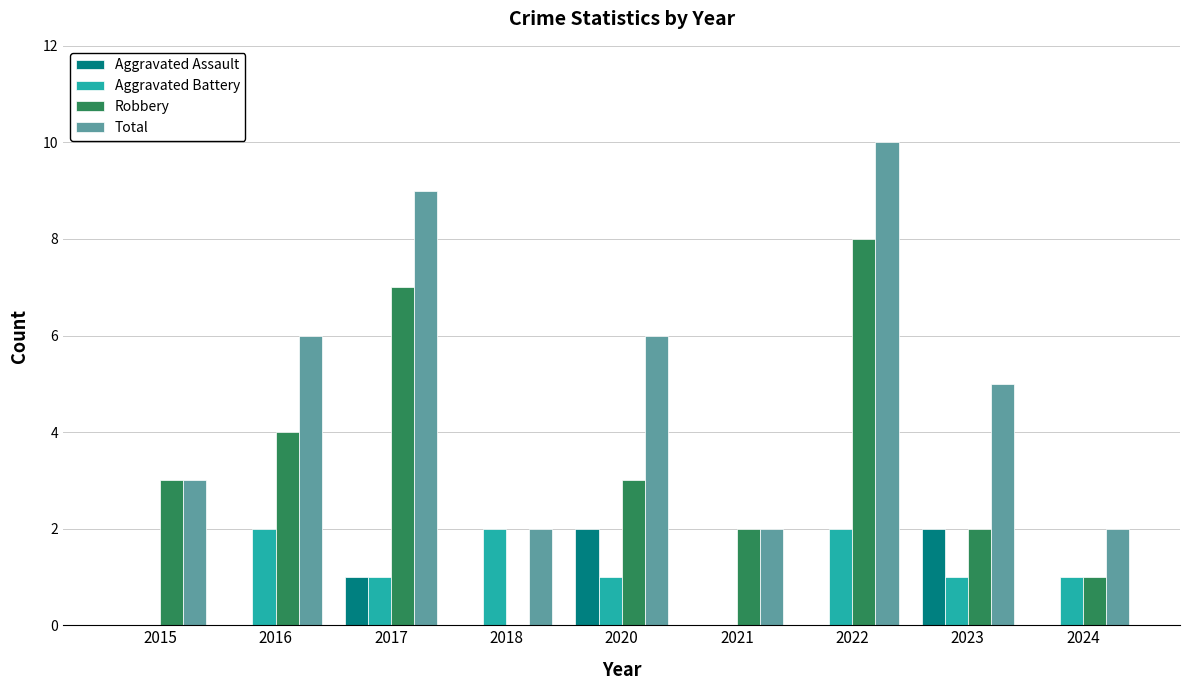

Count the number of data series in this chart.

4